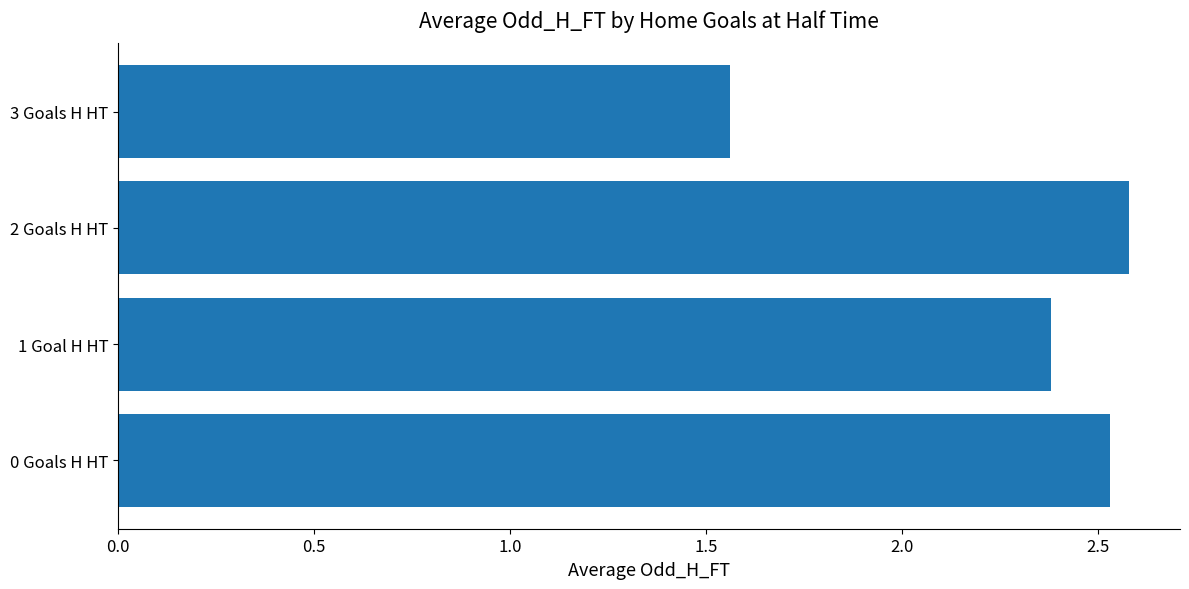

Where is the data nearest to the value 2?

1 Goal H HT